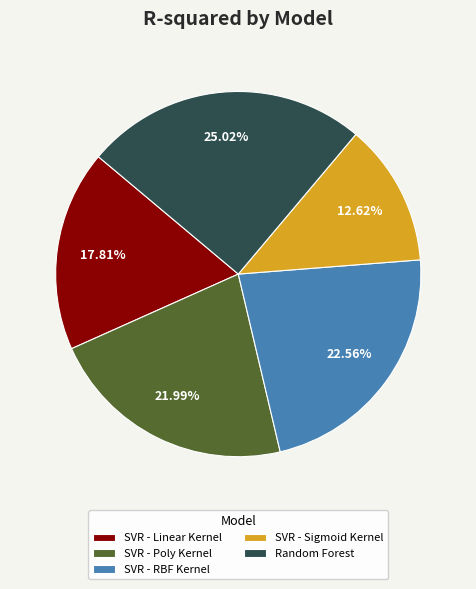

What percentage is the SVR - RBF Kernel slice, to the nearest percent?

23%